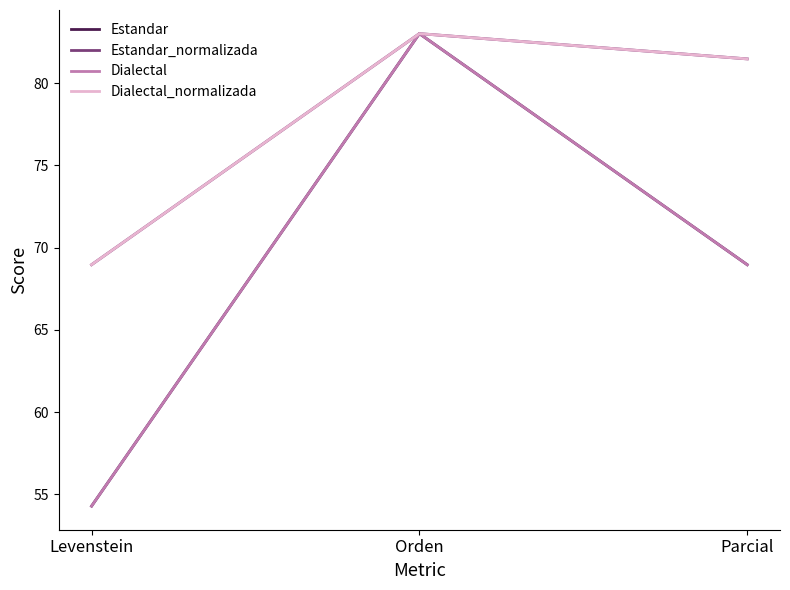

What is the label of the 2nd point from the left?

Orden